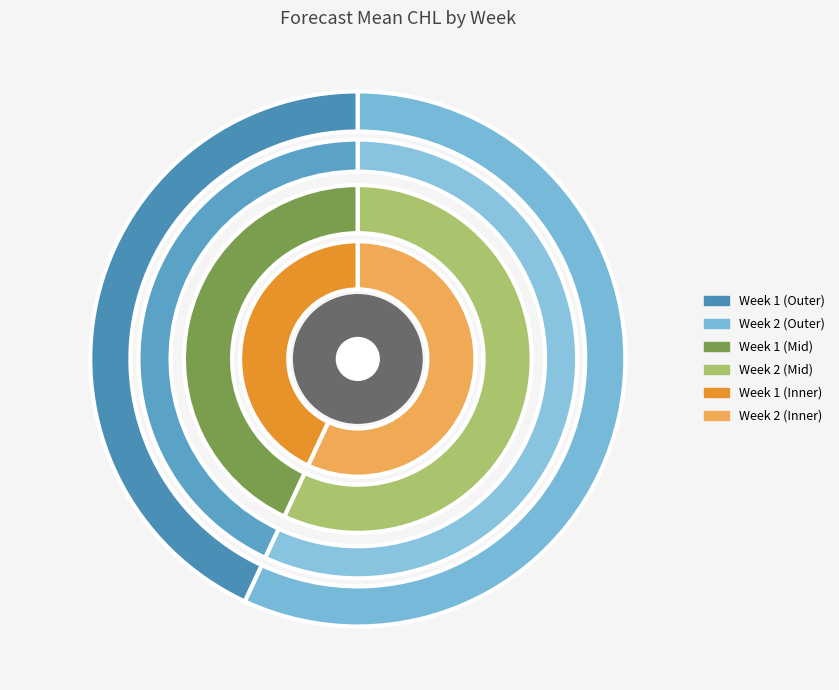

How much of the chart is everything except 2?

43.1%